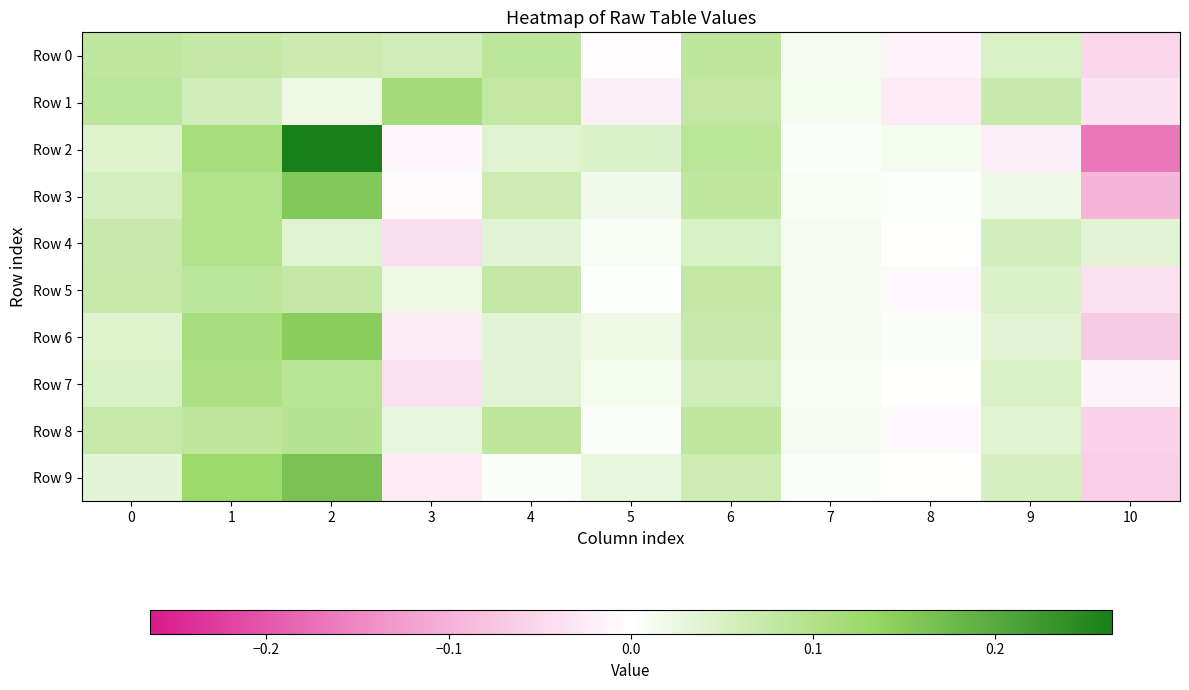

At 8, list the series in order from smallest to largest.

Row 1, Row 0, Row 8, Row 5, Row 9, Row 7, Row 4, Row 3, Row 6, Row 2